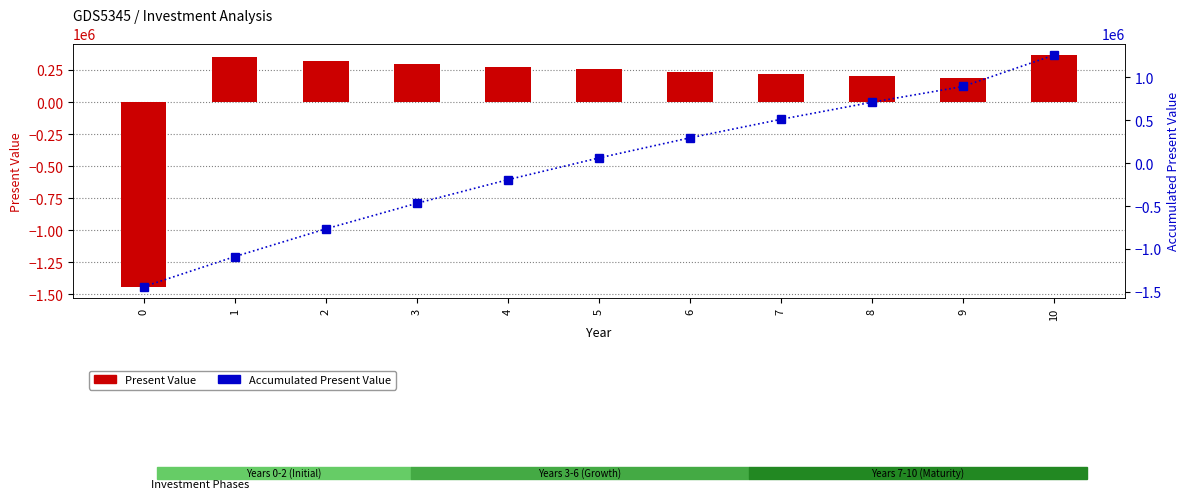

Which series has the largest range (max minus min)?

Accumulated Present Value